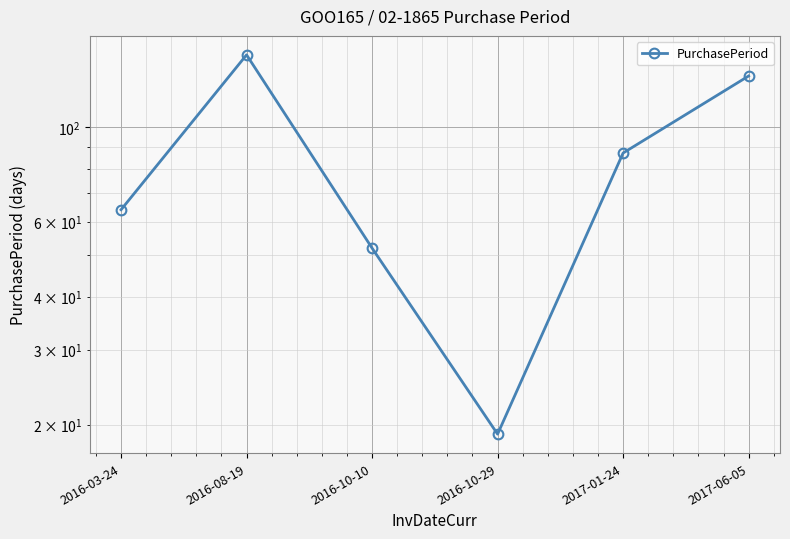

List the labels in order of value, largest first.

2016-08-19, 2017-06-05, 2017-01-24, 2016-03-24, 2016-10-10, 2016-10-29